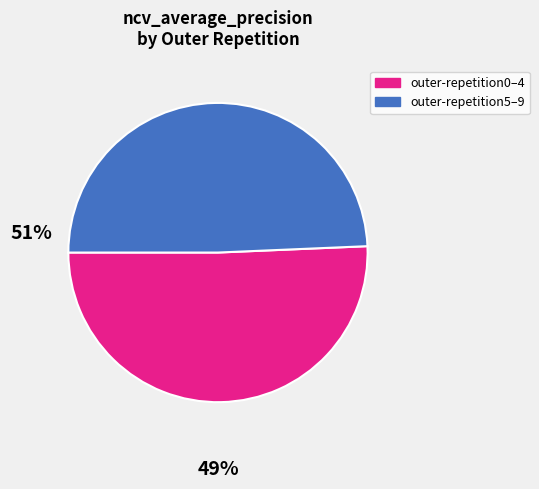

Count the number of slices in the pie.

2